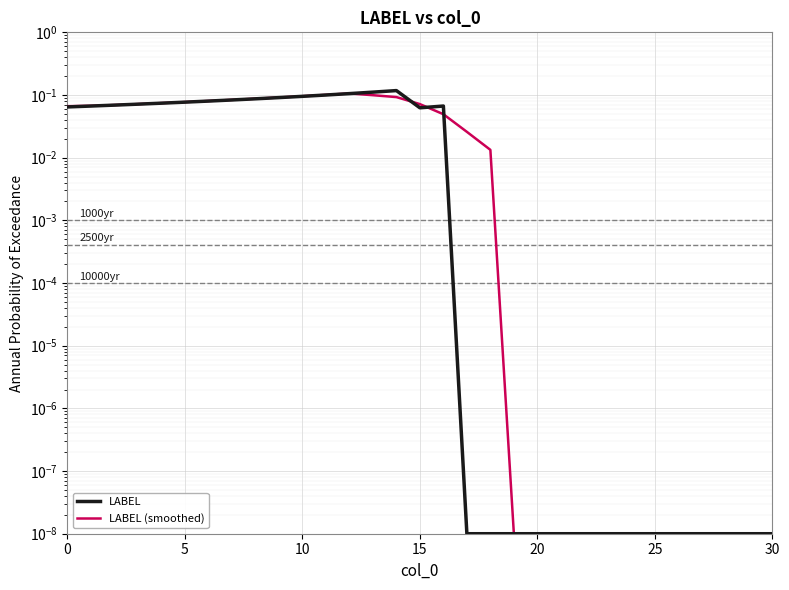

At which category is the sum across all series the highest?

12